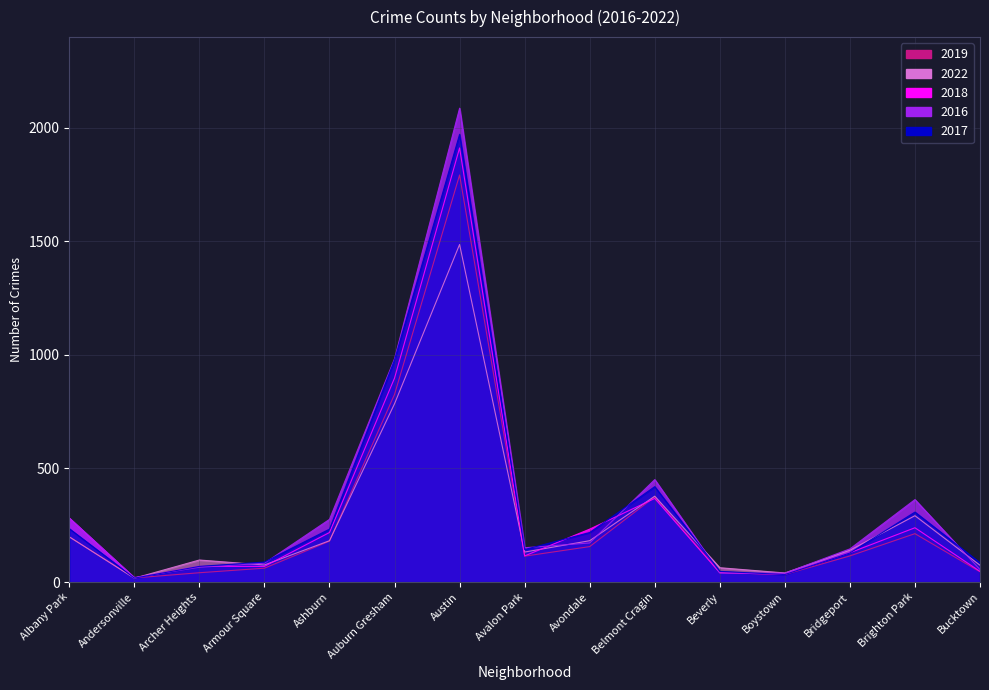

How many times do 2018 and 2017 cross each other?

4